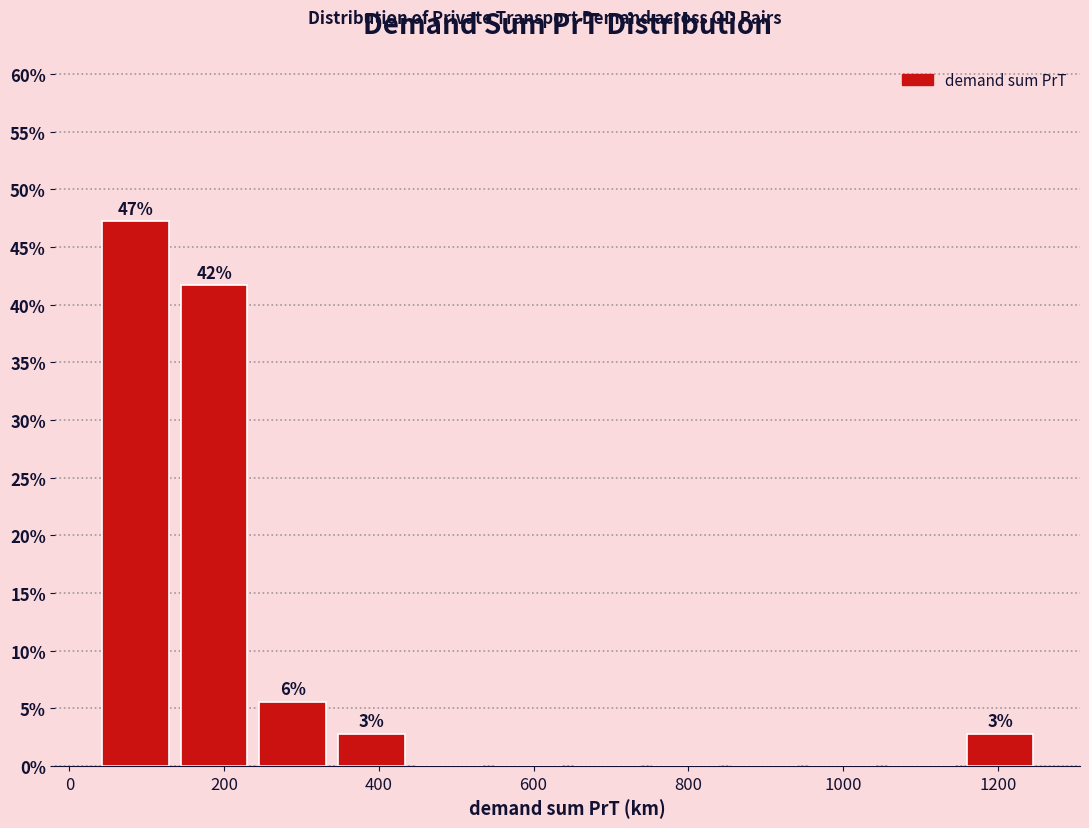

Which range on the x-axis has the tallest bar?

40 to 140